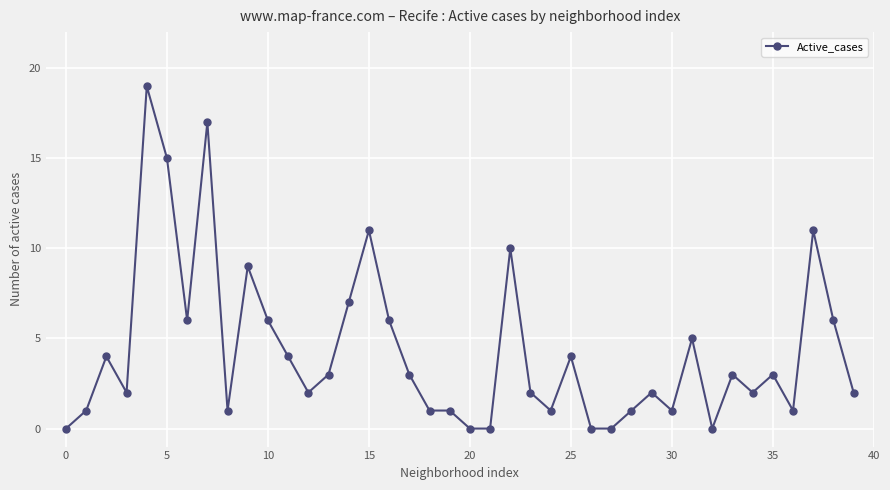

Does the chart have visible grid lines?

Yes